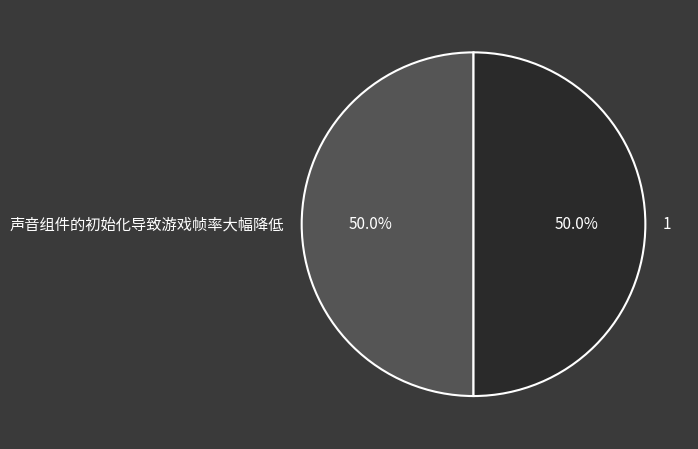

To the nearest percent, what percentage of the pie is 1?

50%